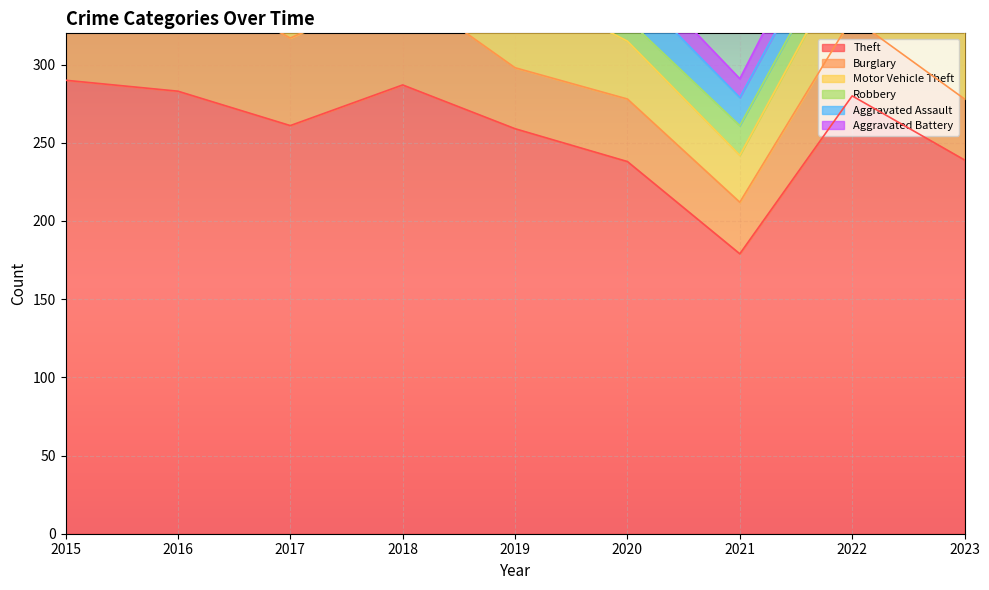

At which category does Motor Vehicle Theft reach its first local valley?

2021